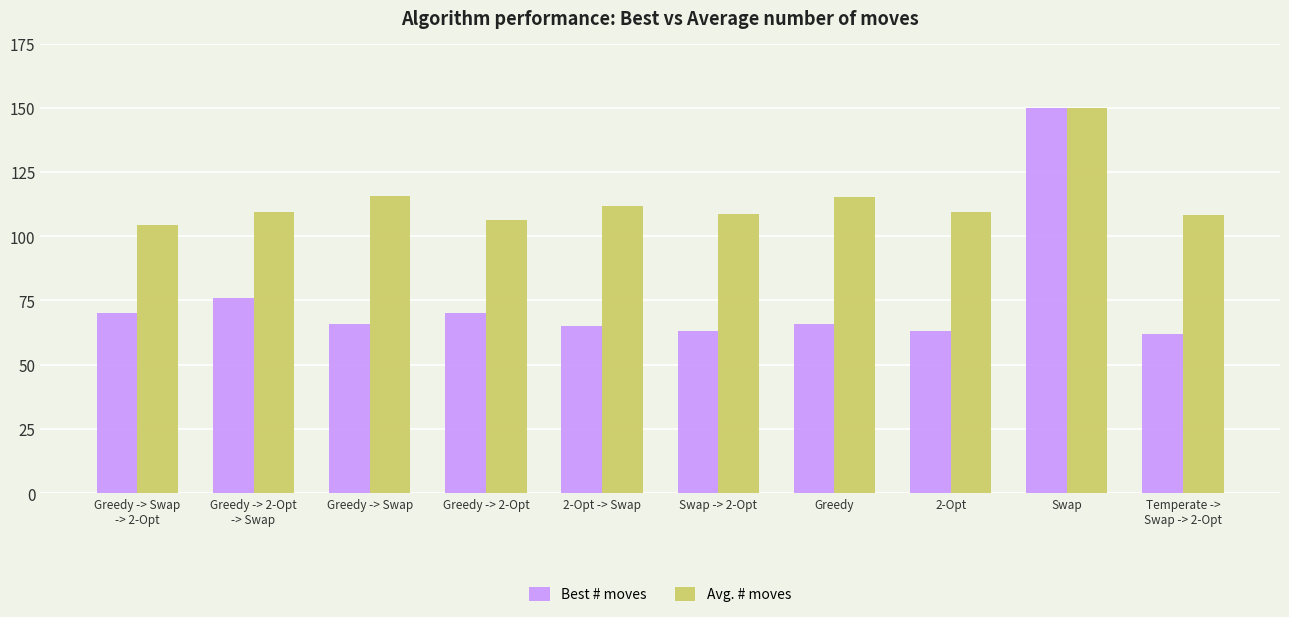

At which label is Best # moves closest to 106?

Greedy -> 2-Opt
-> Swap